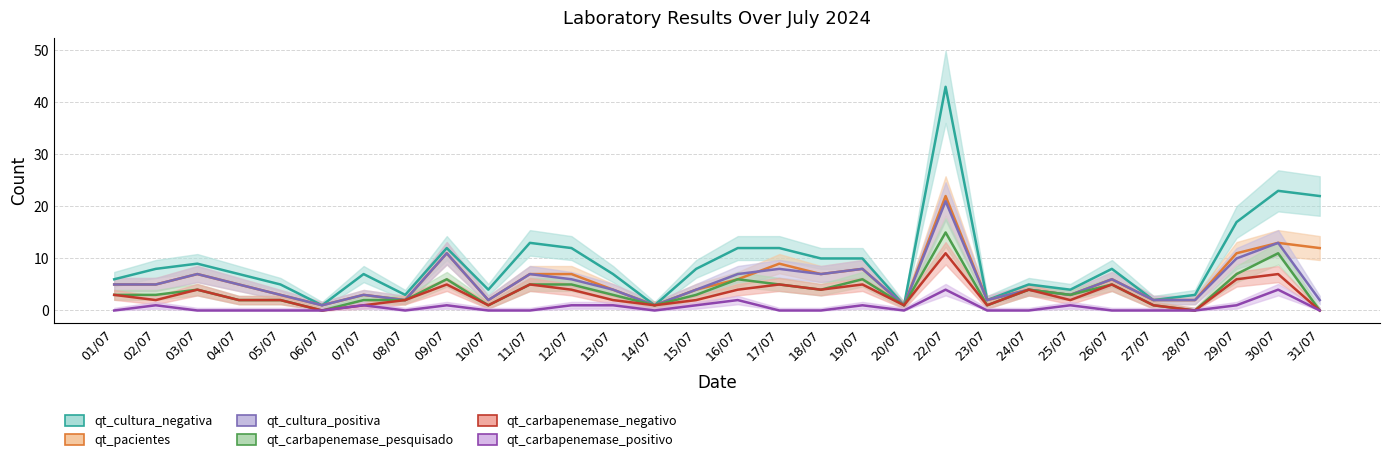

True or false: qt_pacientes and qt_cultura_negativa cross at least once.

False